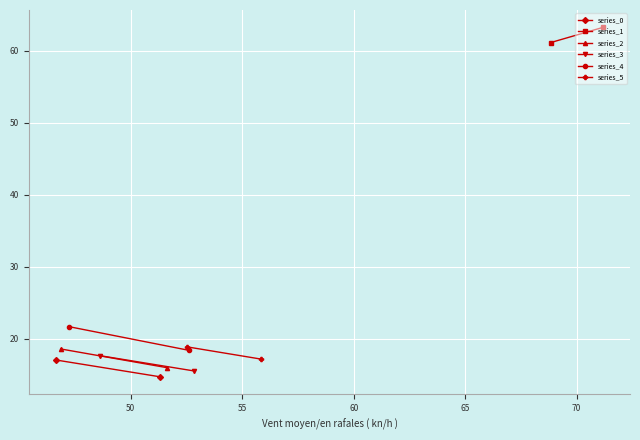

What is the value of the series_3 point at the 1st from the left?

17.6